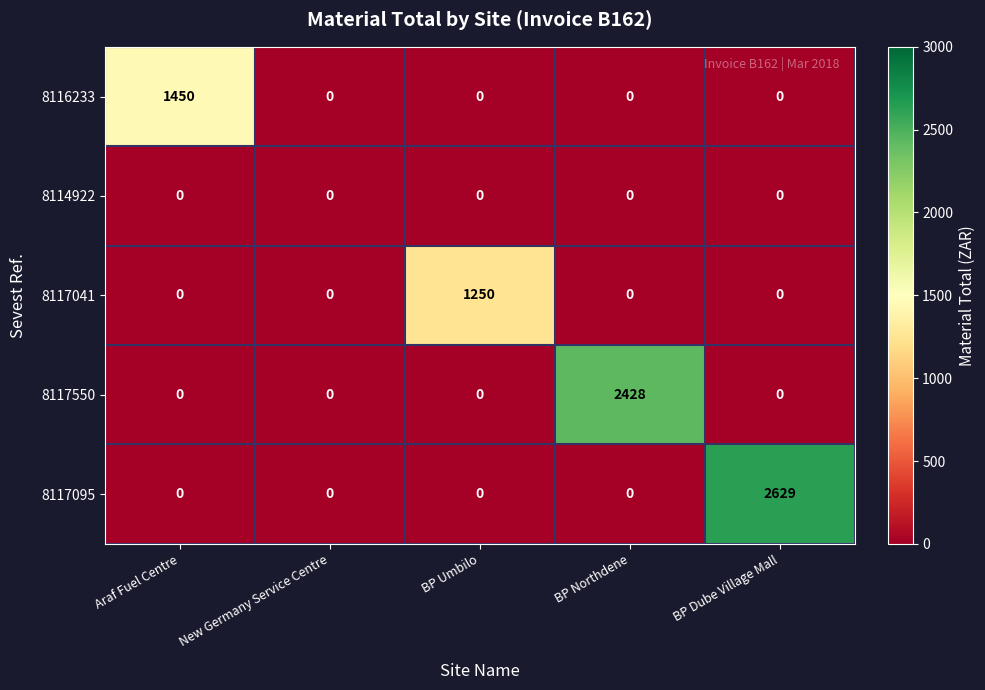

What is the spread (max minus min) of values at Araf Fuel Centre?

1450